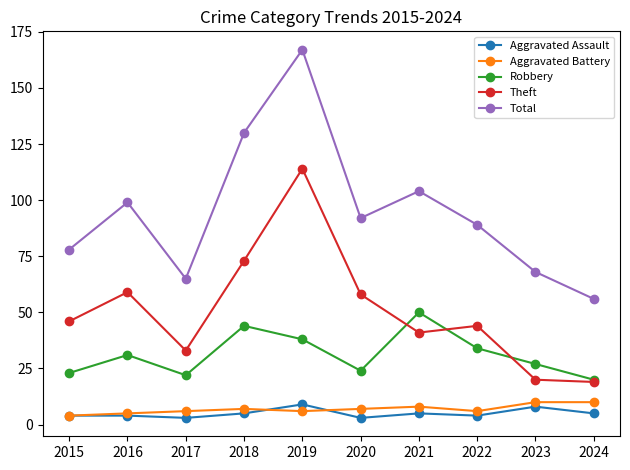

True or false: Robbery and Aggravated Assault intersect in this chart.

False